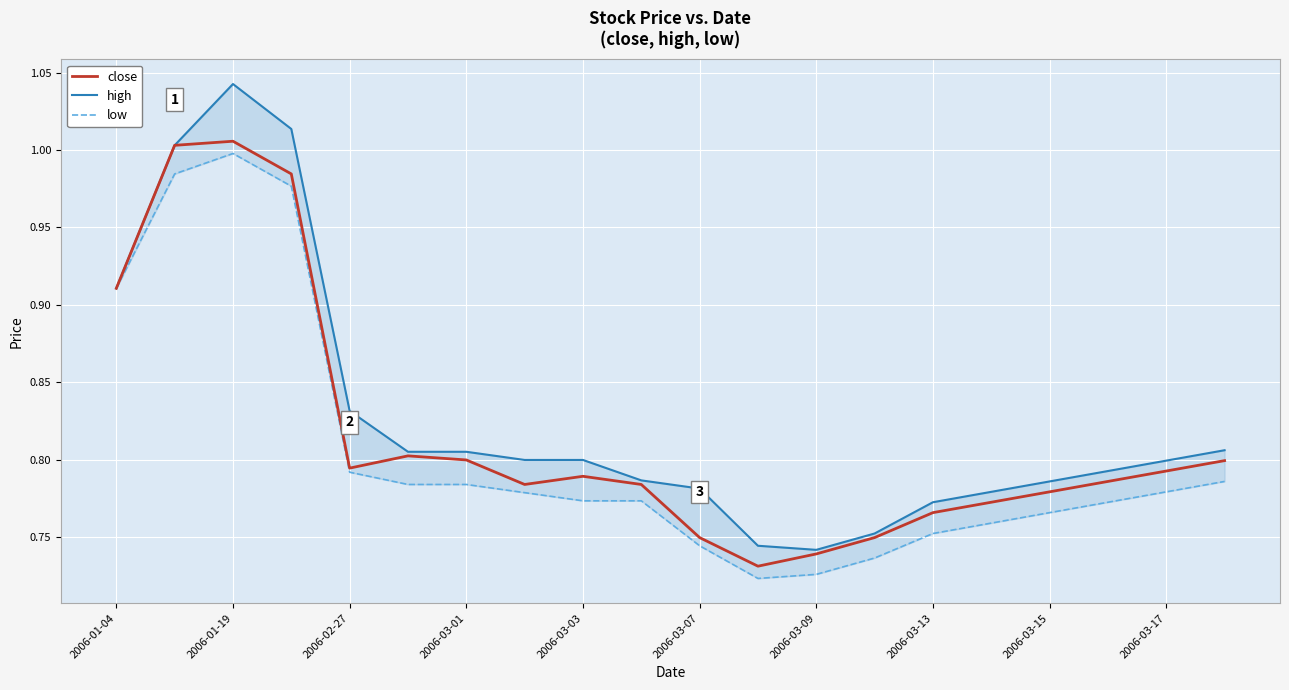

How many interior local valleys does the low series have?

1